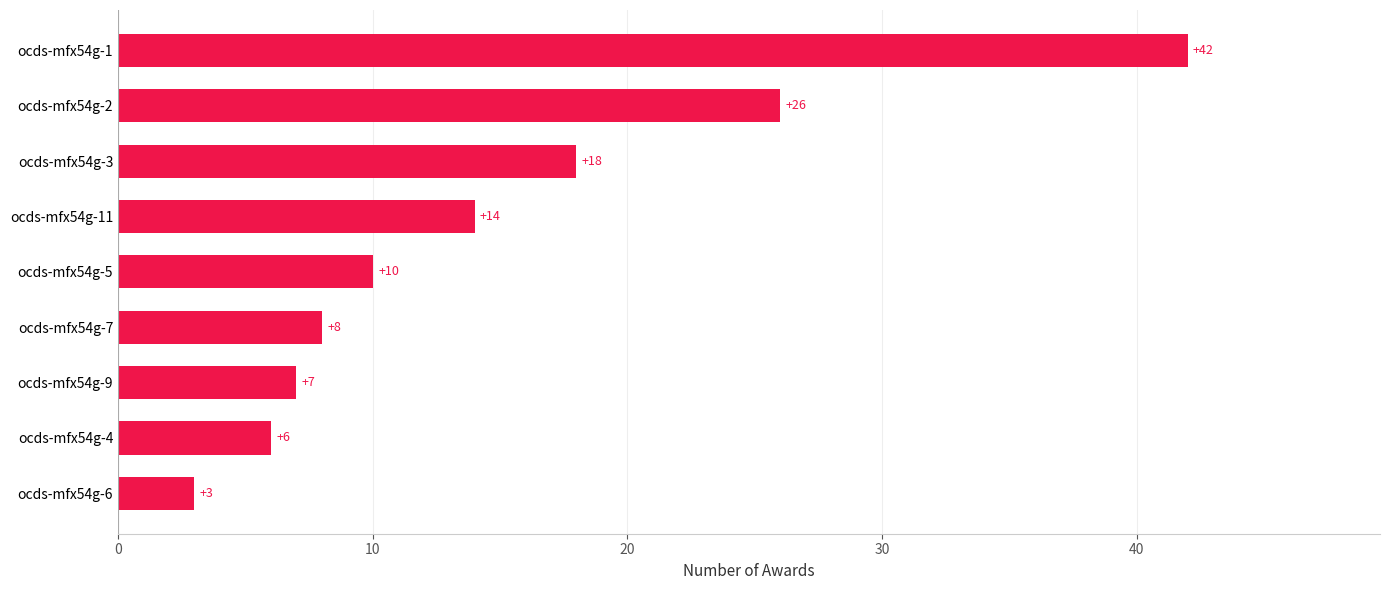

Which category has the lowest value across all series?

ocds-mfx54g-6